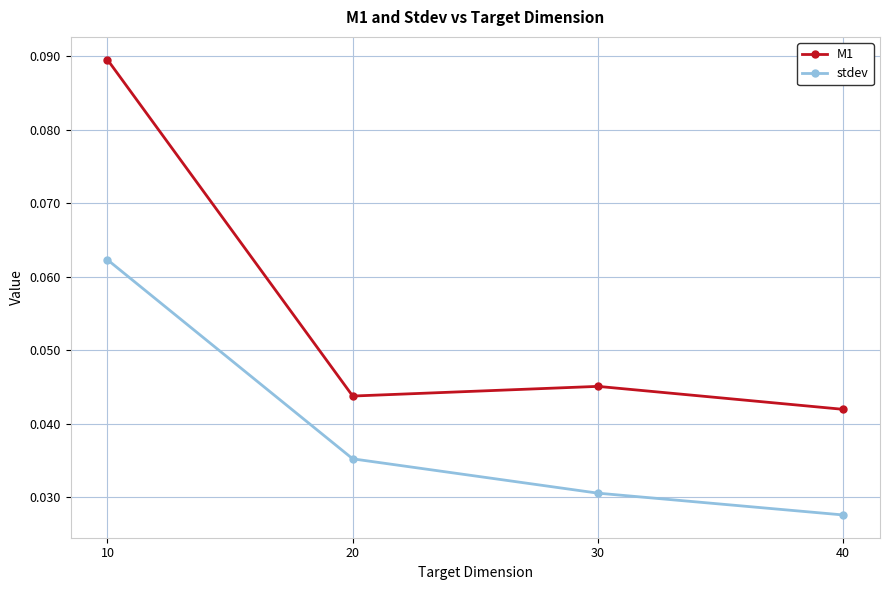

Does the chart have visible grid lines?

Yes